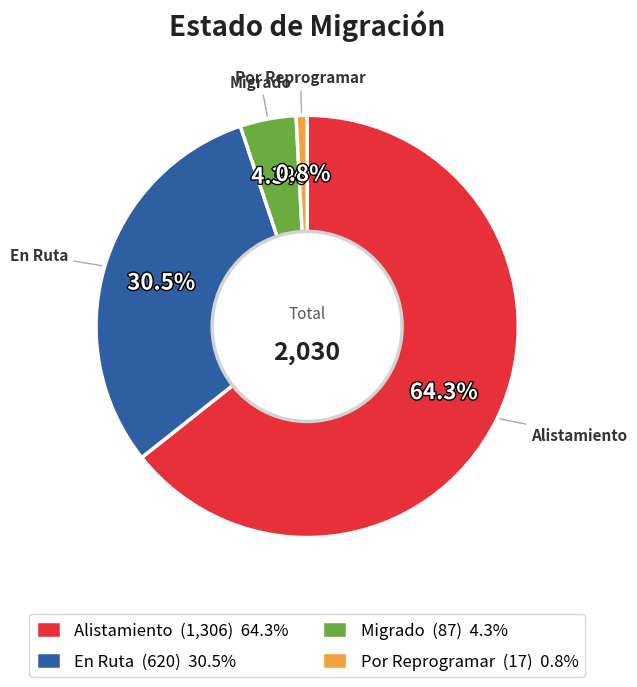

Count the number of slices in the pie.

4